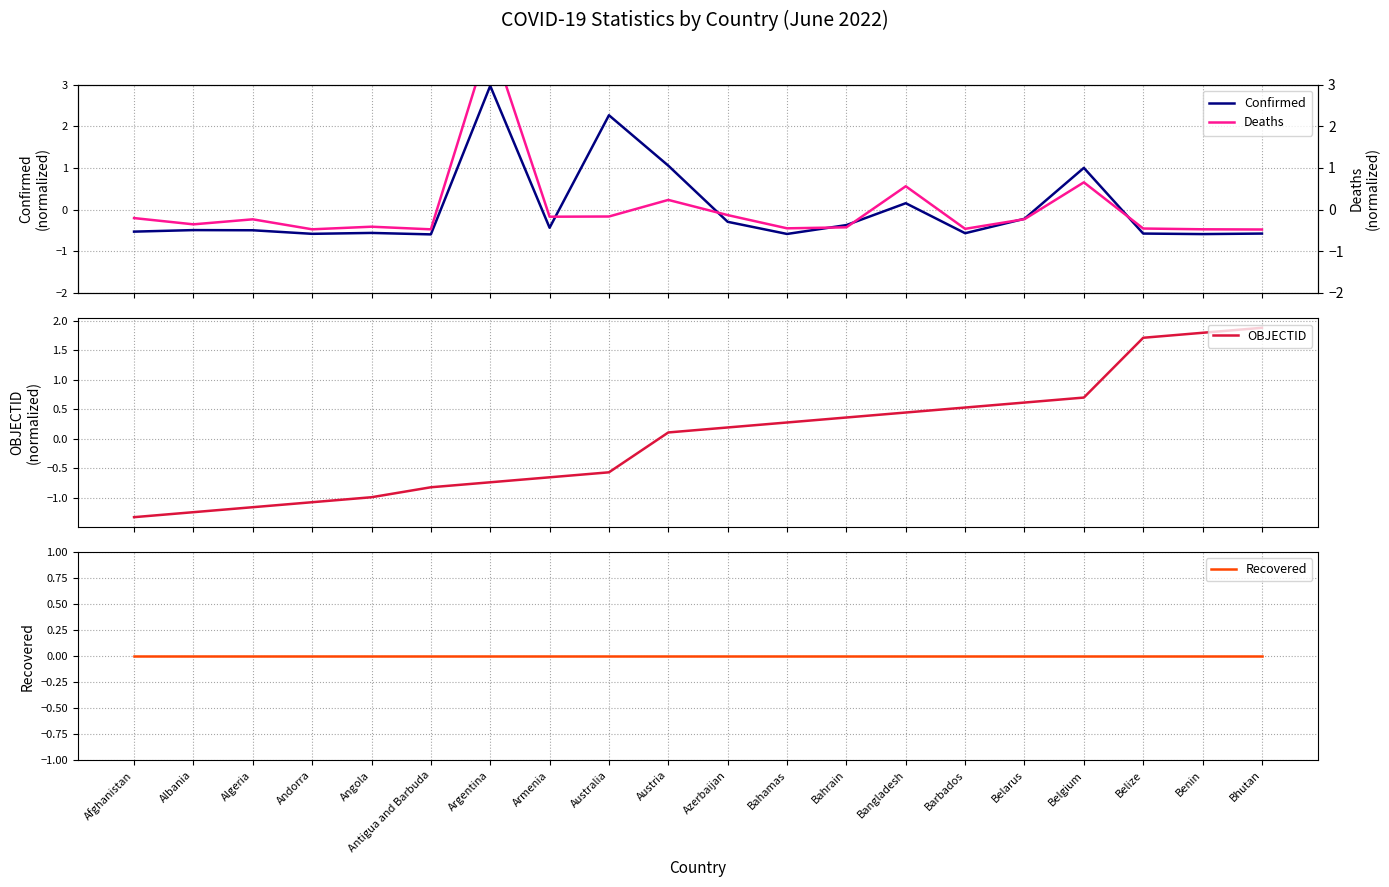

What is the difference between the Confirmed values at Andorra and Belarus?

0.4